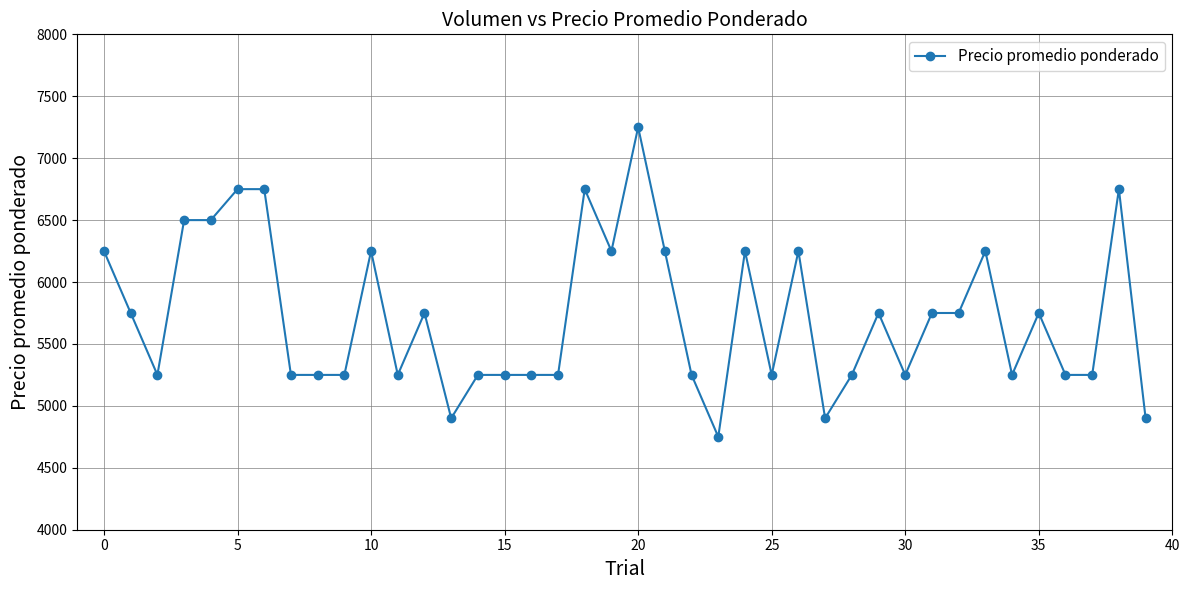

What is the value of the 35th point from the left?

5250